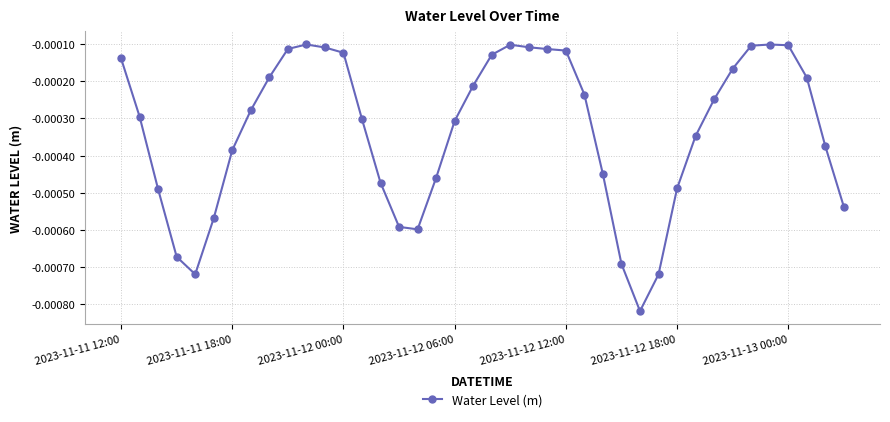

True or false: there are more than 2 points higher than both neighbors.

True